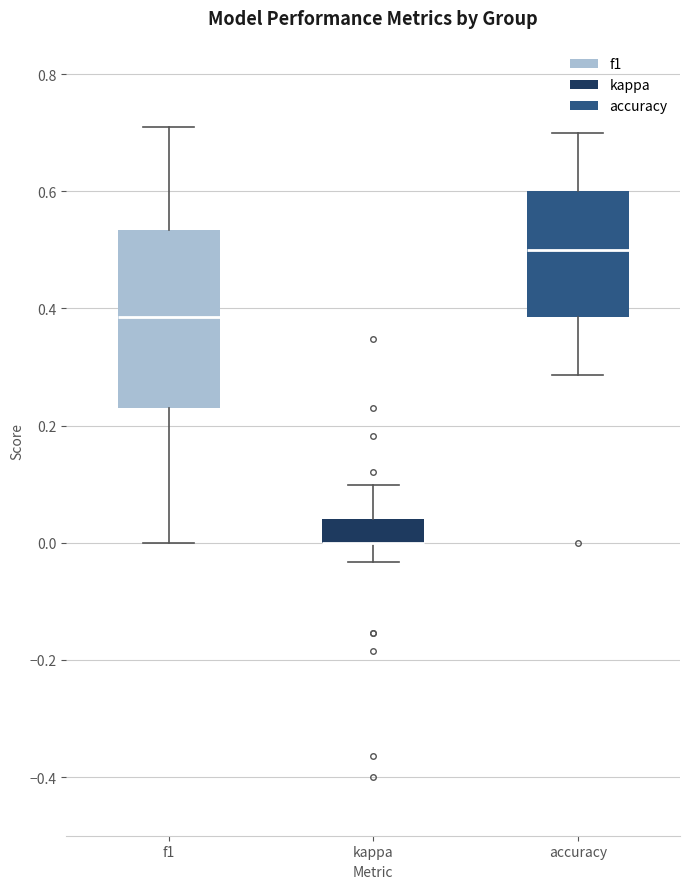

Reading left to right, read every box against the y-axis: the position of its median line, the range the box covers, and the ends of its whiskers. The values are not printed on the chart, so give them approximately, as read against the axis.

f1: median 0.38, box 0.24 to 0.54, whiskers 0.00 to 0.70
kappa: median 0.00 (drawn on the box's lower edge), box 0.00 to 0.04, whiskers -0.04 to 0.10
accuracy: median 0.50, box 0.38 to 0.60, whiskers 0.28 to 0.70